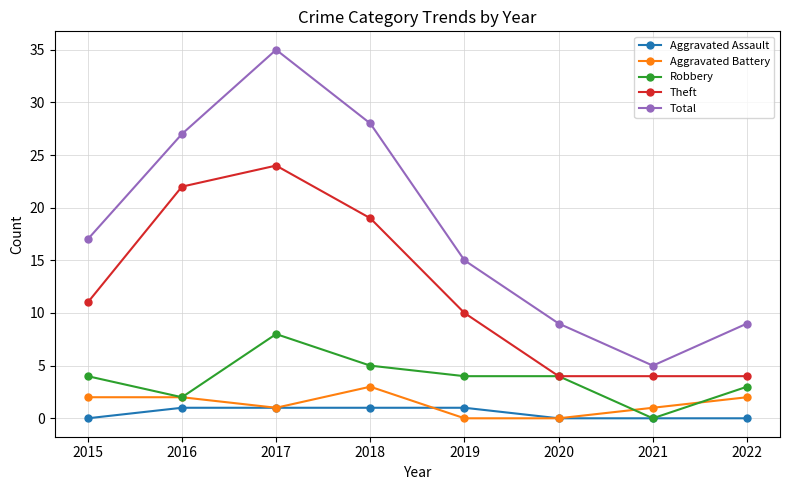

List the series in order of their peak value, highest first.

Total, Theft, Robbery, Aggravated Battery, Aggravated Assault